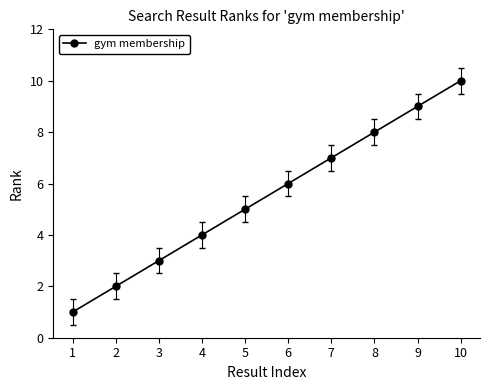

Count the number of data series in this chart.

1